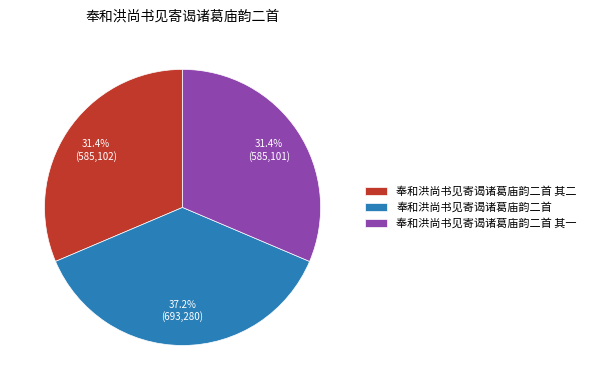

What percentage is the 奉和洪尚书见寄谒诸葛庙韵二首 其一 slice, to the nearest percent?

31%